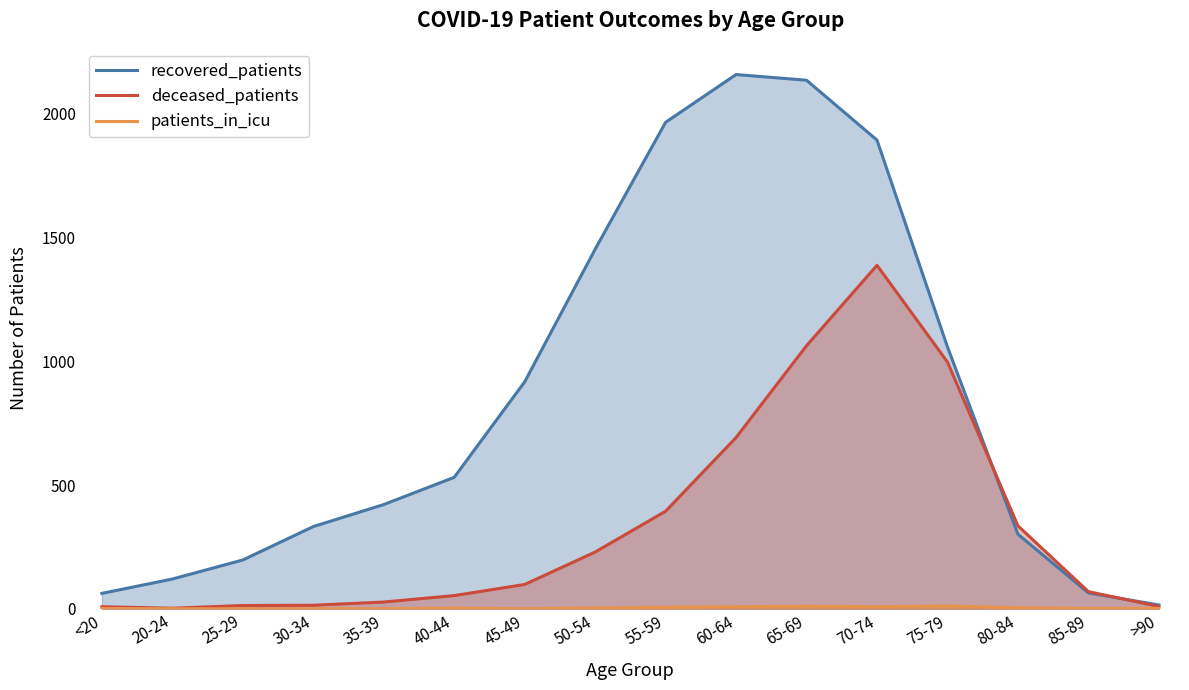

Between <20 and 35-39, which series saw the biggest shift?

recovered_patients